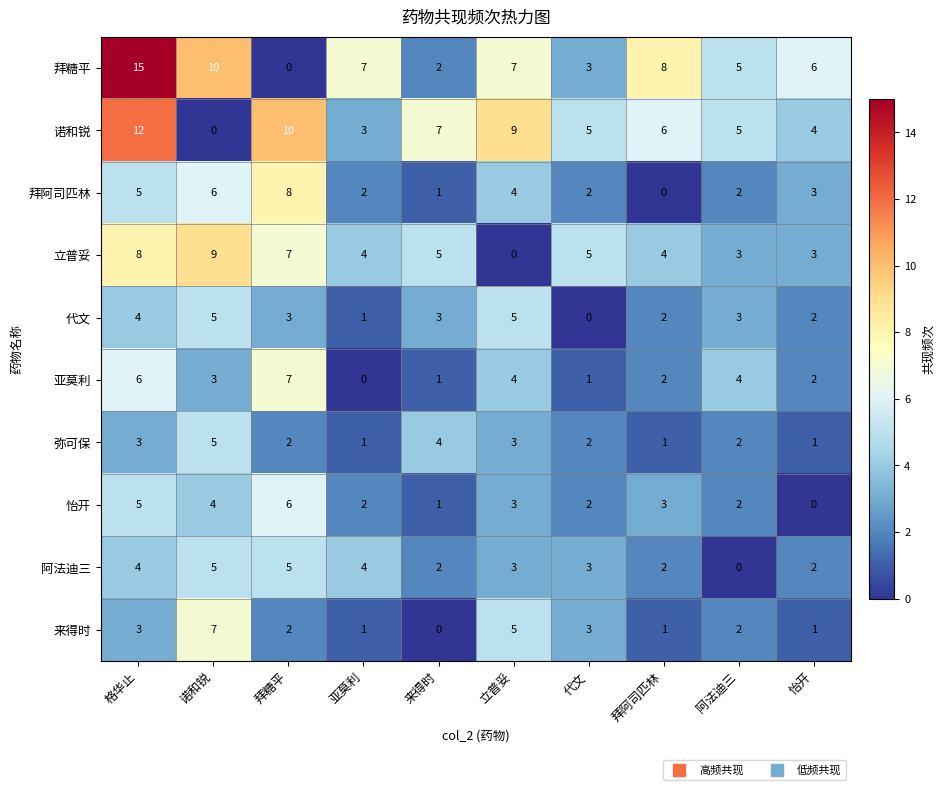

True or false: 来得时 has a value of 2 at 拜糖平.

True